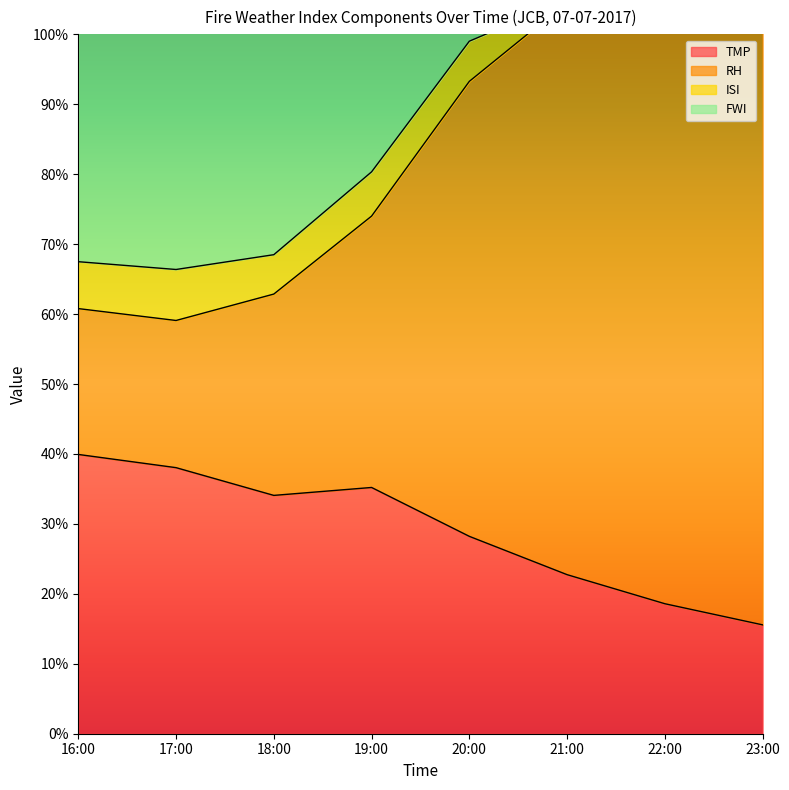

True or false: RH and TMP cross at least once.

False